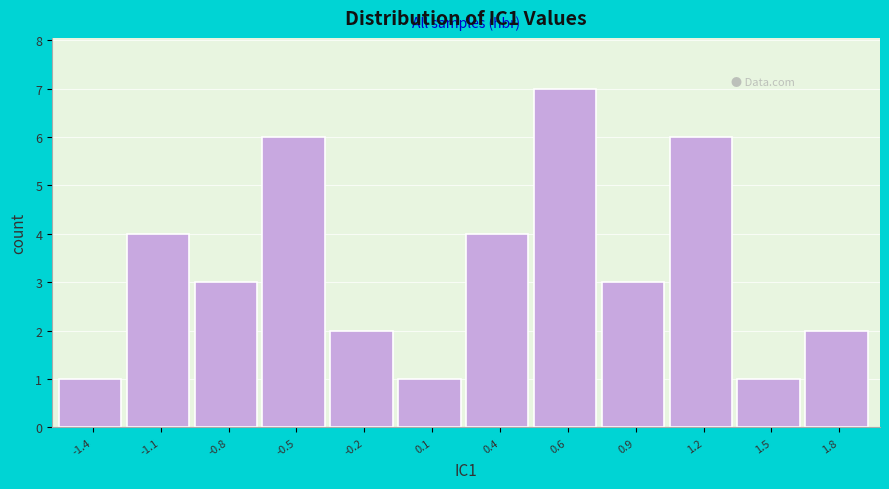

Reading right to left, what are all the values shown in this chart?

1.8=2	1.5=1	1.2=6	0.9=3	0.6=7	0.4=4	0.1=1	-0.2=2	-0.5=6	-0.8=3	-1.1=4	-1.4=1